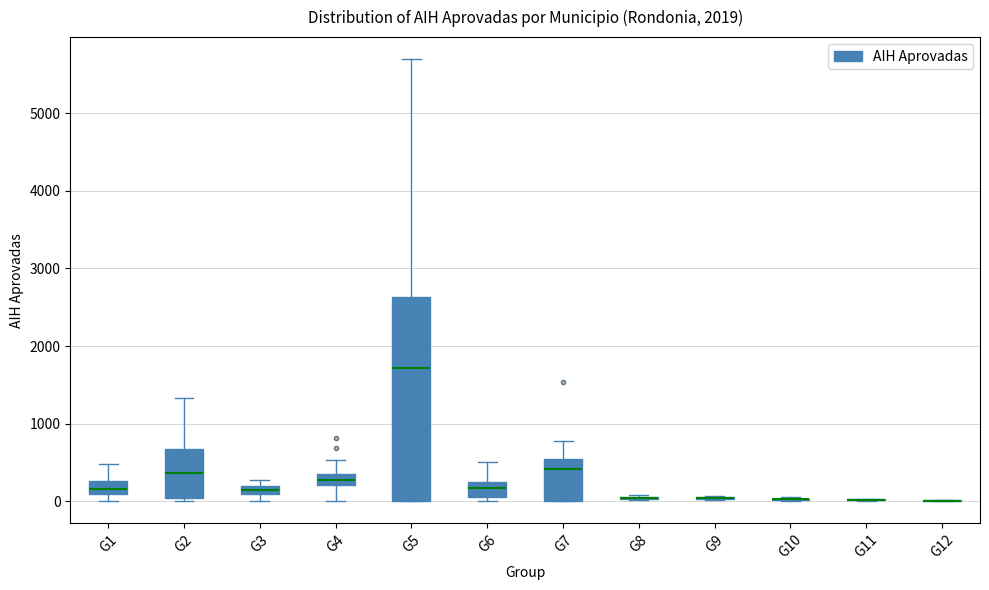

Comparing the boxes themselves (not the whiskers), which one is the tallest?

G5